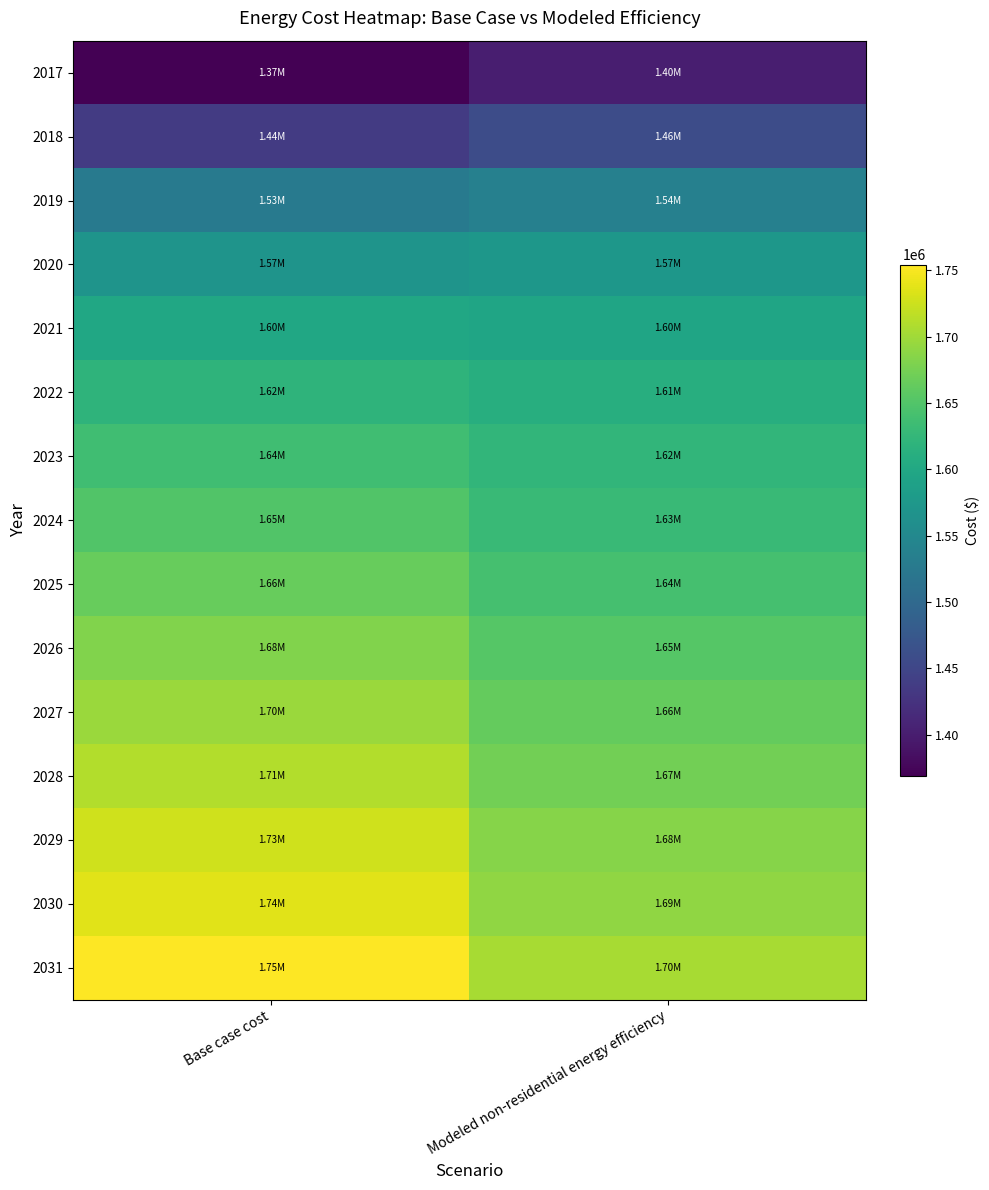

How many distinct data groups are displayed?

15